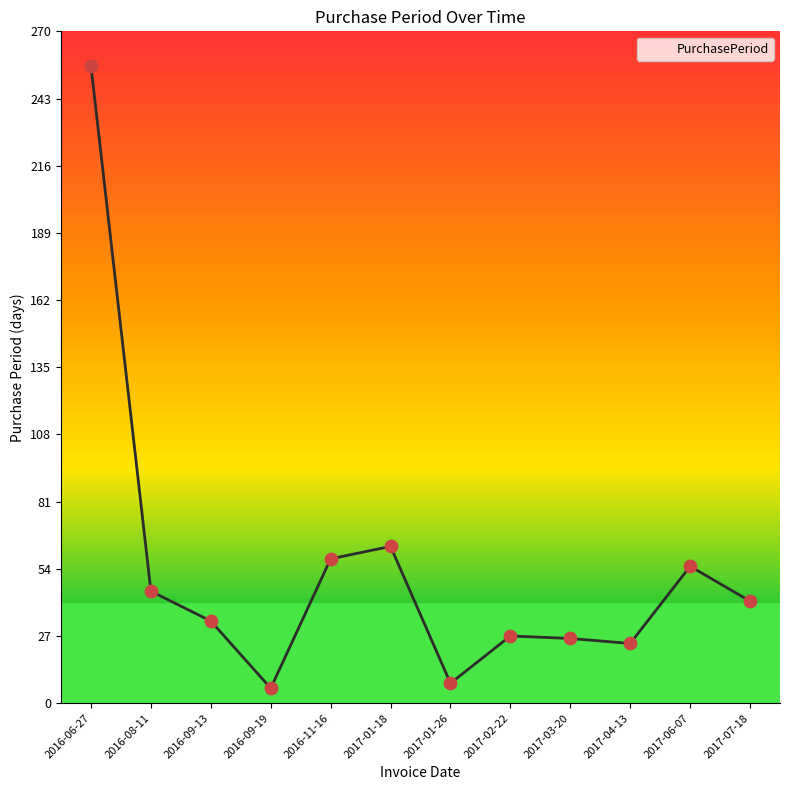

What is the change in value from 2016-11-16 to 2017-04-13?

-34